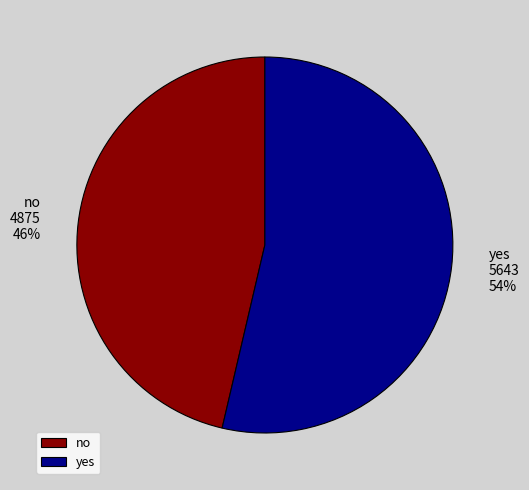

What percentage is the no slice, to the nearest percent?

46%